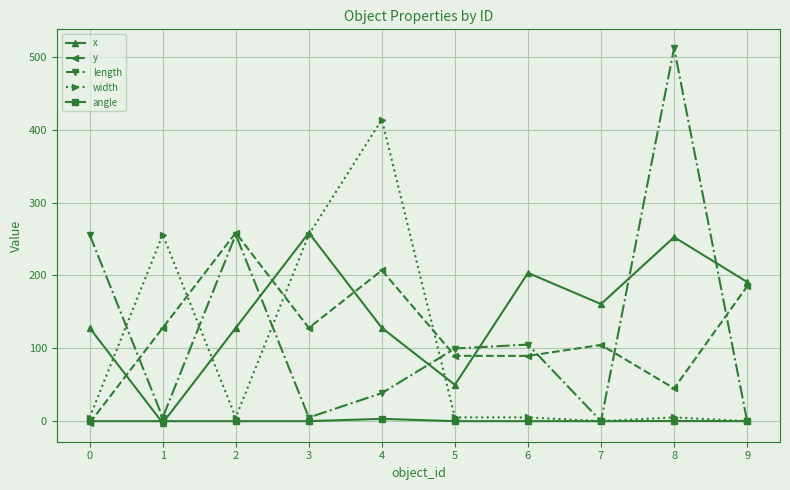

What is the maximum value shown in the chart?

512.0